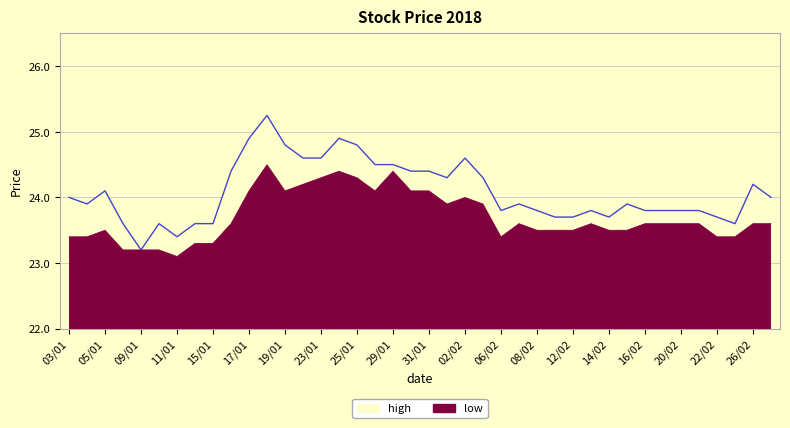

Reading left to right, extract all data points from this chart.

high: 24.0	23.9	24.1	23.6	23.2	23.6	23.4	23.6	23.6	24.4	24.9	25.2	24.8	24.6	24.6	24.9	24.8	24.5	24.5	24.4	24.4	24.3	24.6	24.3	23.8	23.9	23.8	23.7	23.7	23.8	23.7	23.9	23.8	23.8	23.8	23.8	23.7	23.6	24.2	24.0
low: 23.4	23.4	23.5	23.2	23.2	23.2	23.1	23.3	23.3	23.6	24.1	24.5	24.1	24.2	24.3	24.4	24.3	24.1	24.4	24.1	24.1	23.9	24.0	23.9	23.4	23.6	23.5	23.5	23.5	23.6	23.5	23.5	23.6	23.6	23.6	23.6	23.4	23.4	23.6	23.6